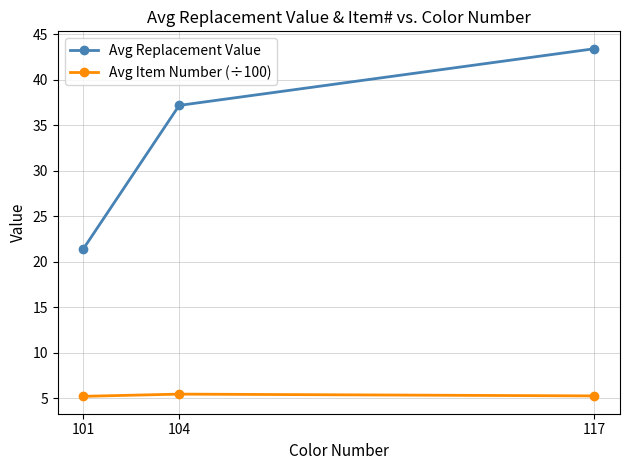

How many data points does each series have?

3